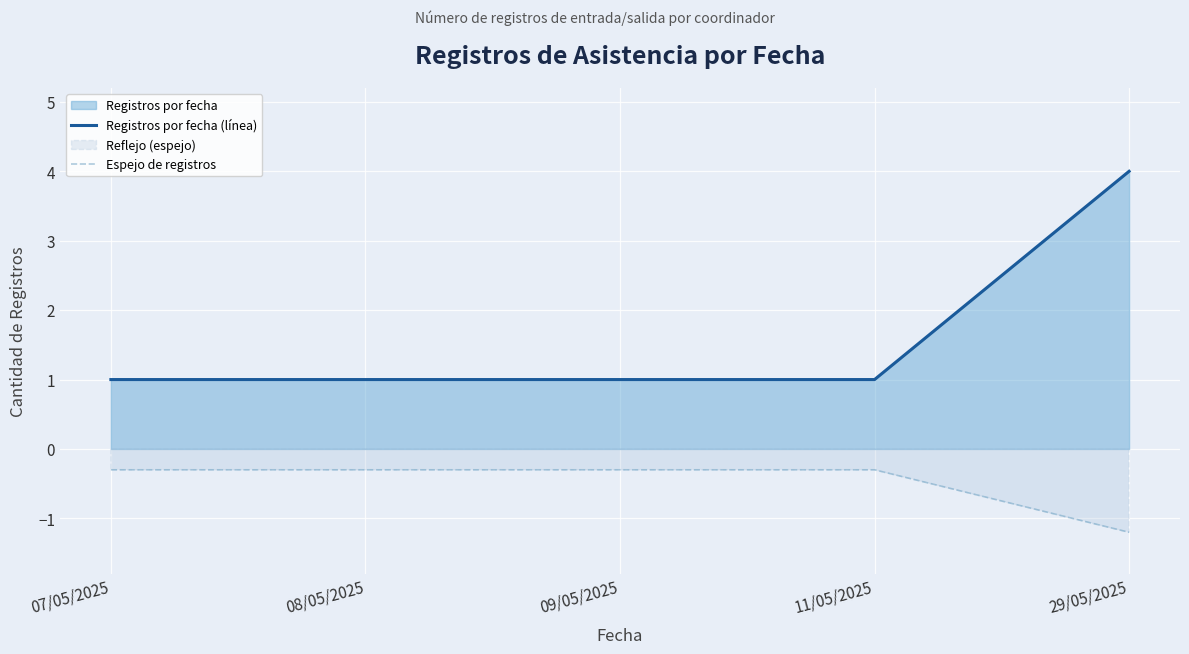

At how many categories does at least one series exceed 0?

5